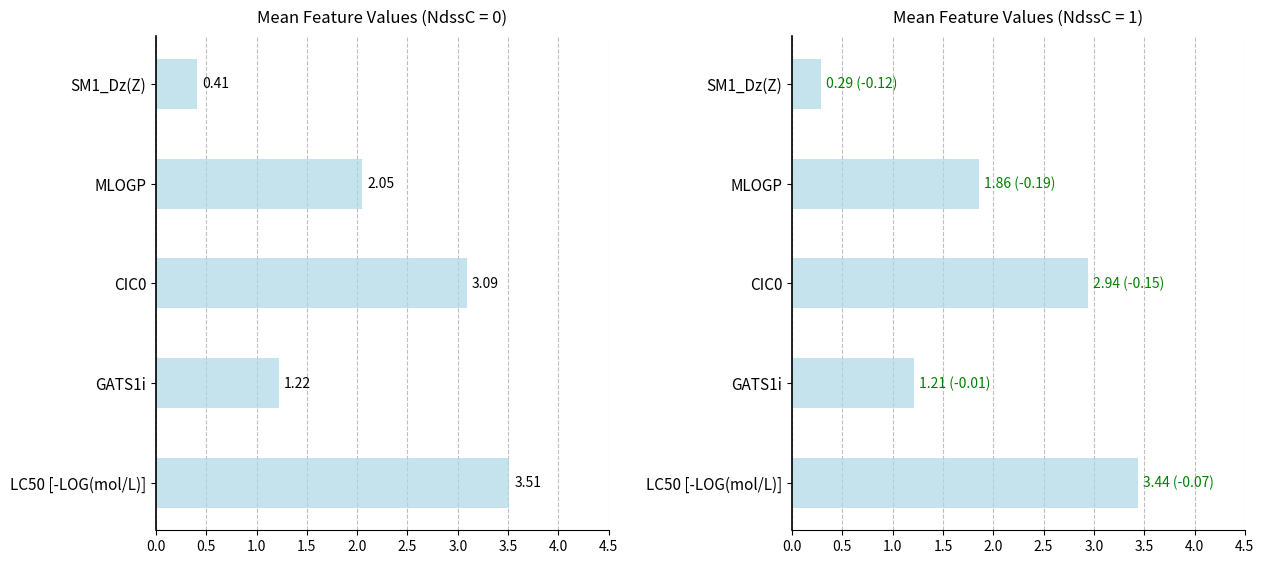

What is the difference between the maximum and minimum values in the NdssC=0 series?

3.1